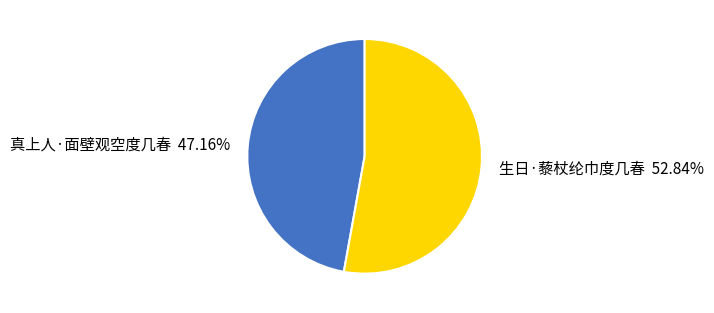

What is the largest slice in the pie chart?

生日·藜杖纶巾度几春